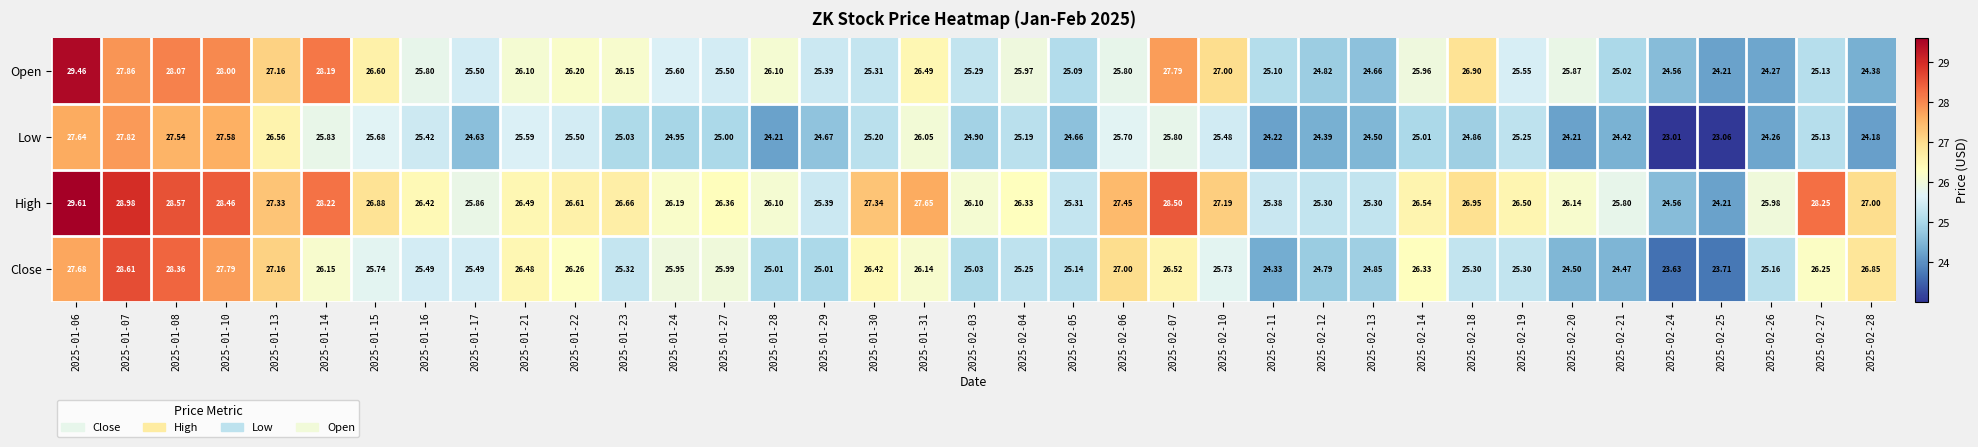

Is the value of High at 2025-02-18 greater than the value of Low at 2025-01-07?

No